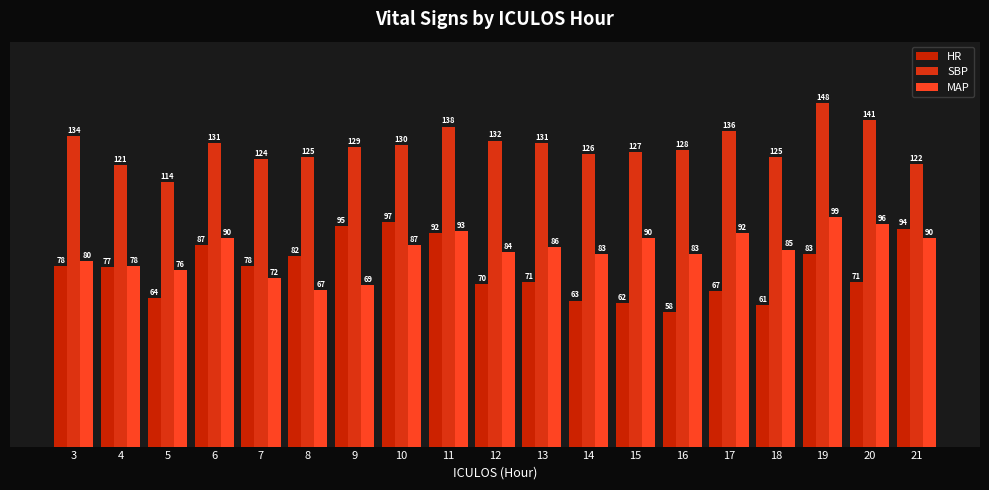

How many series are shown in this chart?

3